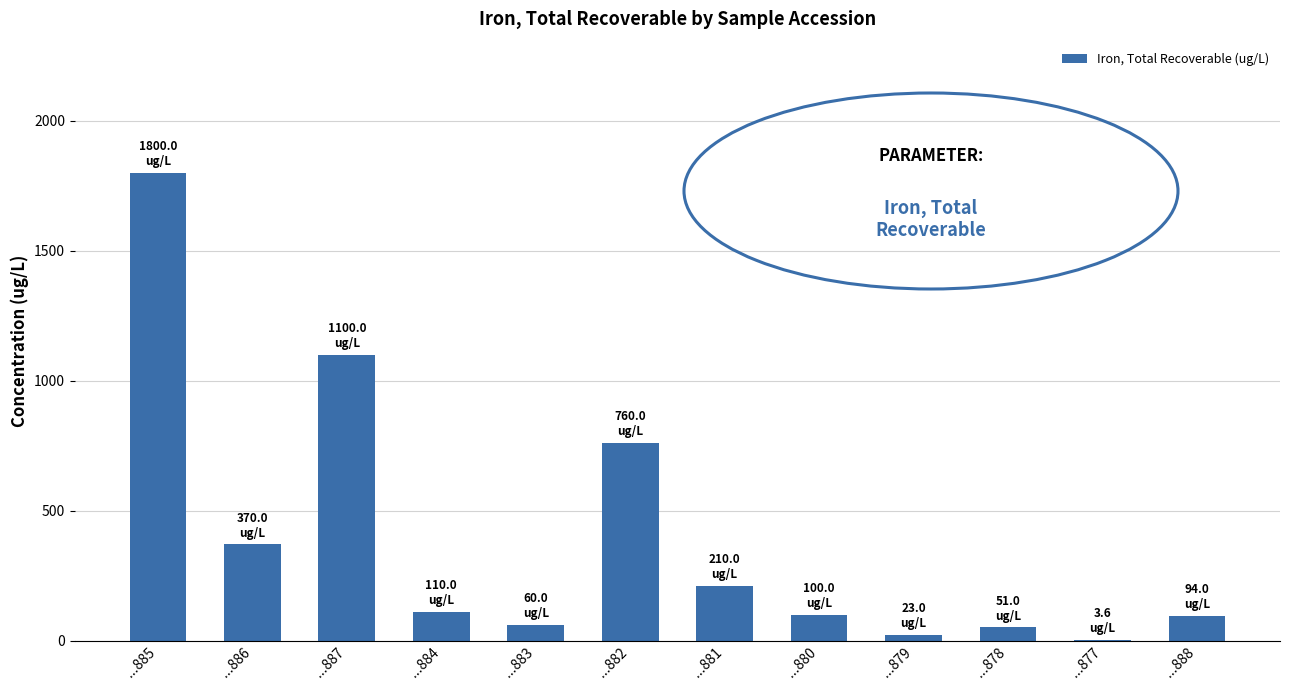

Between ...878 and ...887, which is larger?

...887